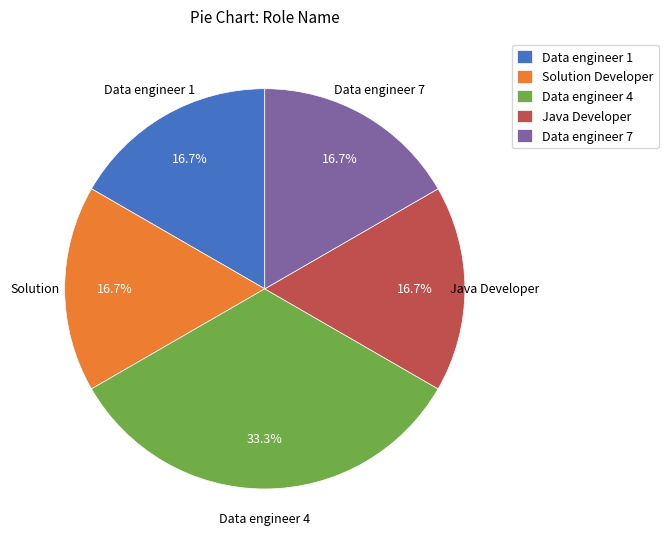

Combined, what portion of the pie is Data engineer 1 and Data engineer 4?

50.0%